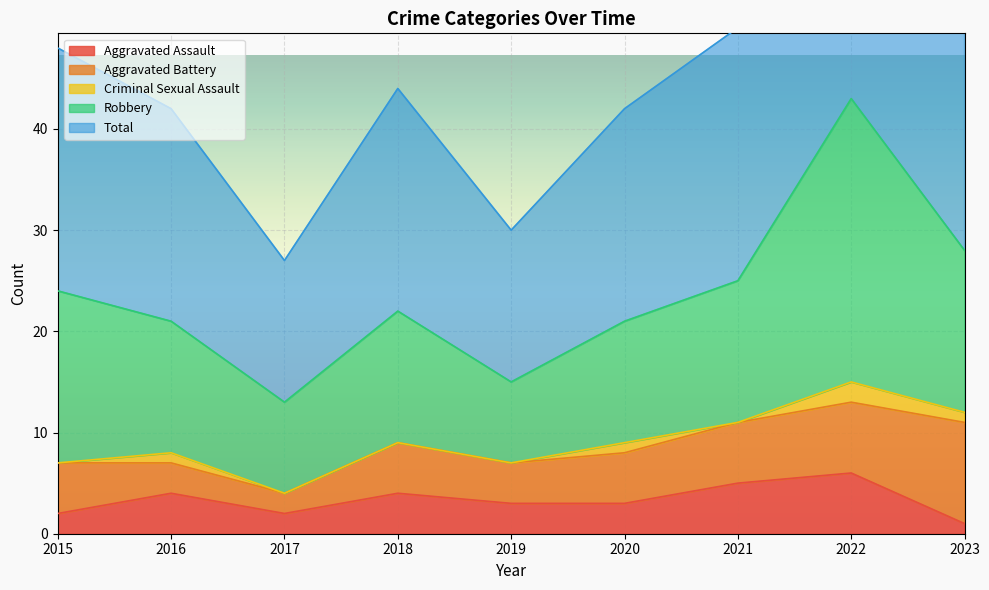

True or false: Criminal Sexual Assault and Aggravated Assault cross at least once.

False